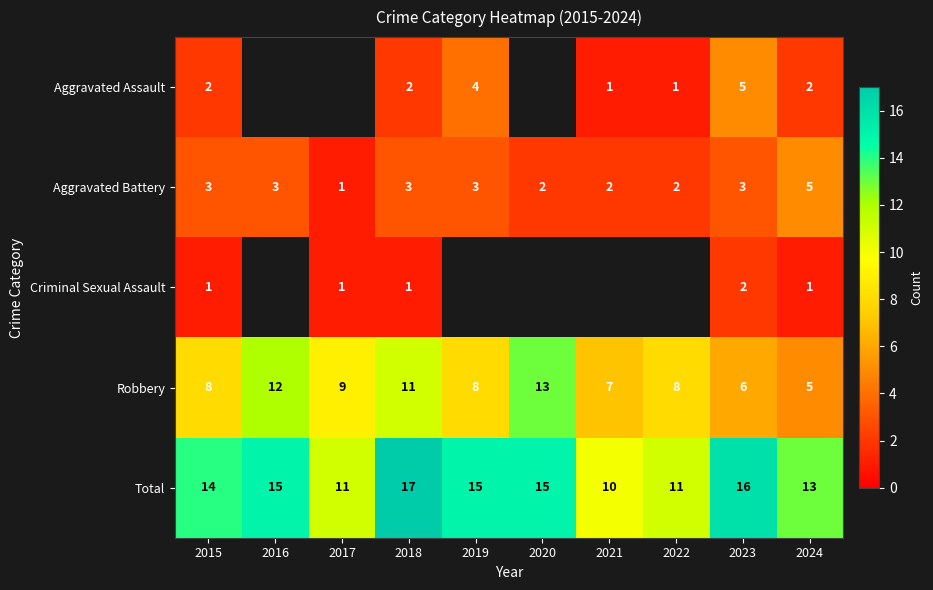

At which label is Robbery closest to 9?

2017